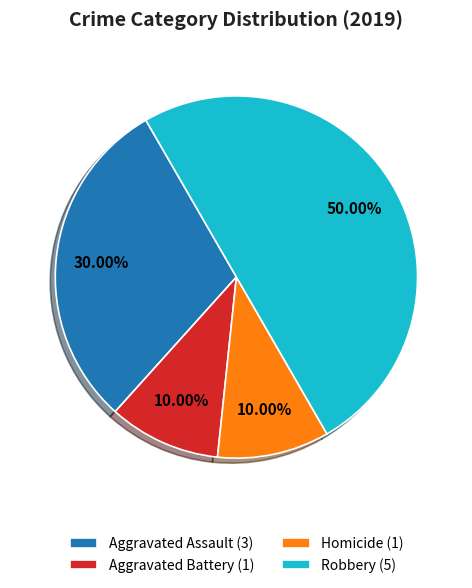

Do Homicide and Aggravated Battery together represent more than half of the pie?

No